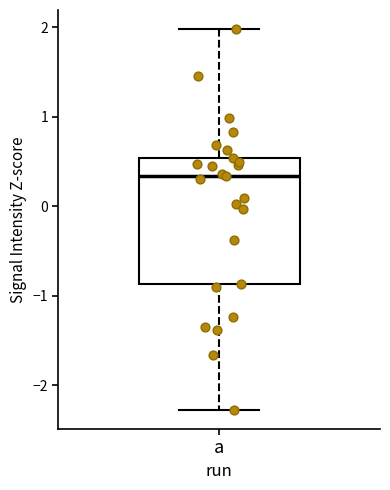

Read this box plot against the y-axis: the position of the median line, the range covered by the box, and the ends of both whiskers. The values are not printed on the chart, so give them approximately, as read against the axis.

median 0.3, box -0.9 to 0.5, whiskers -2.3 to 2.0